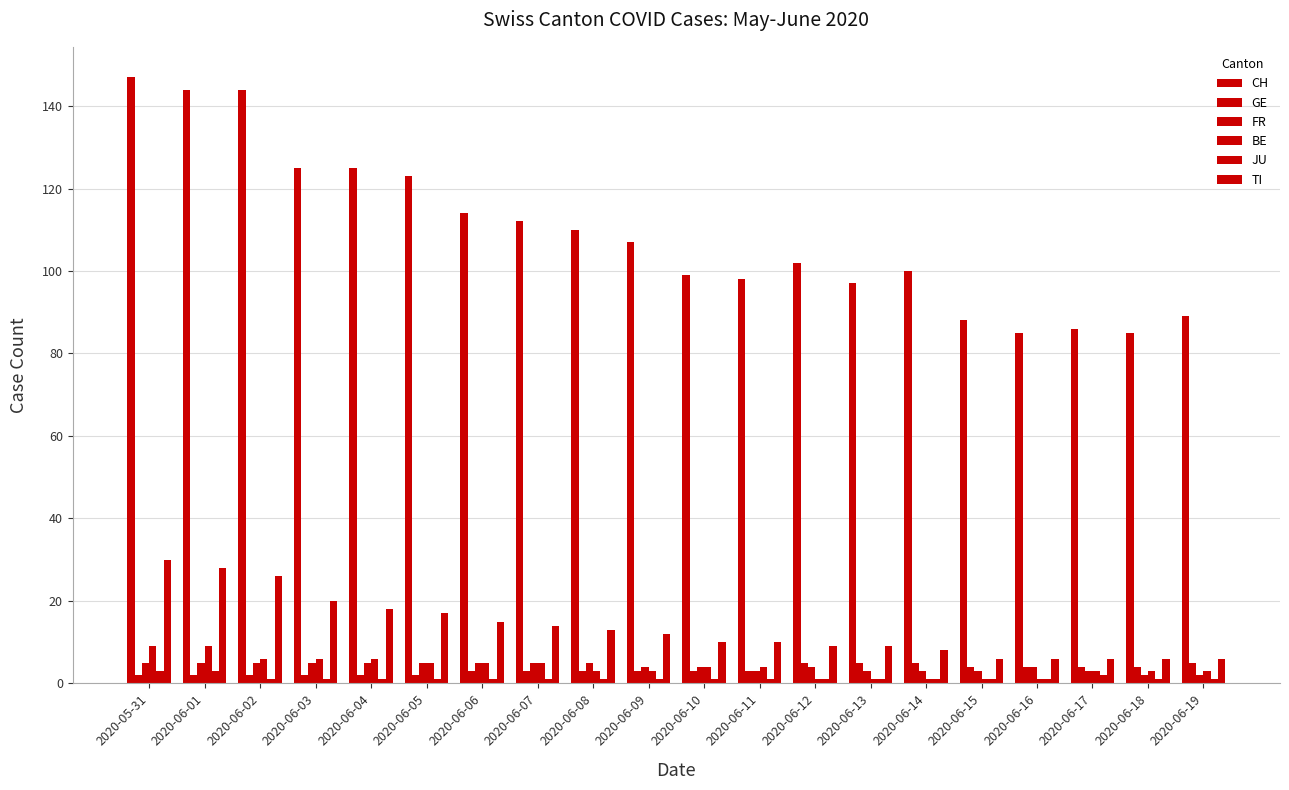

Are the bars grouped side by side (vs. stacked)?

Yes